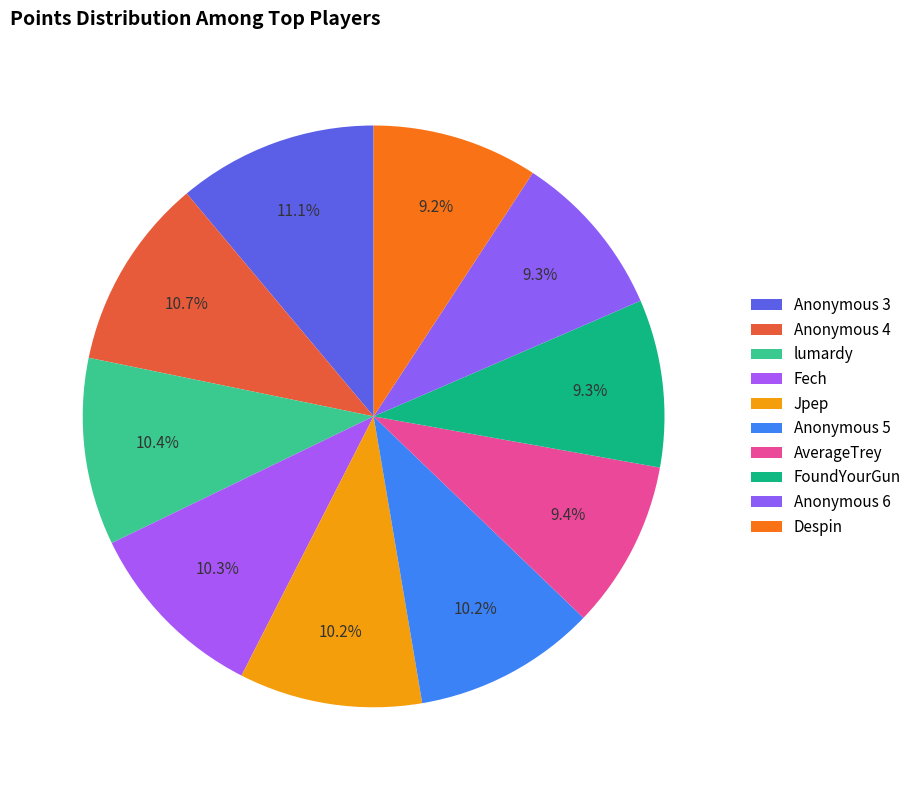

Is the sum of FoundYourGun and Fech greater than half?

No